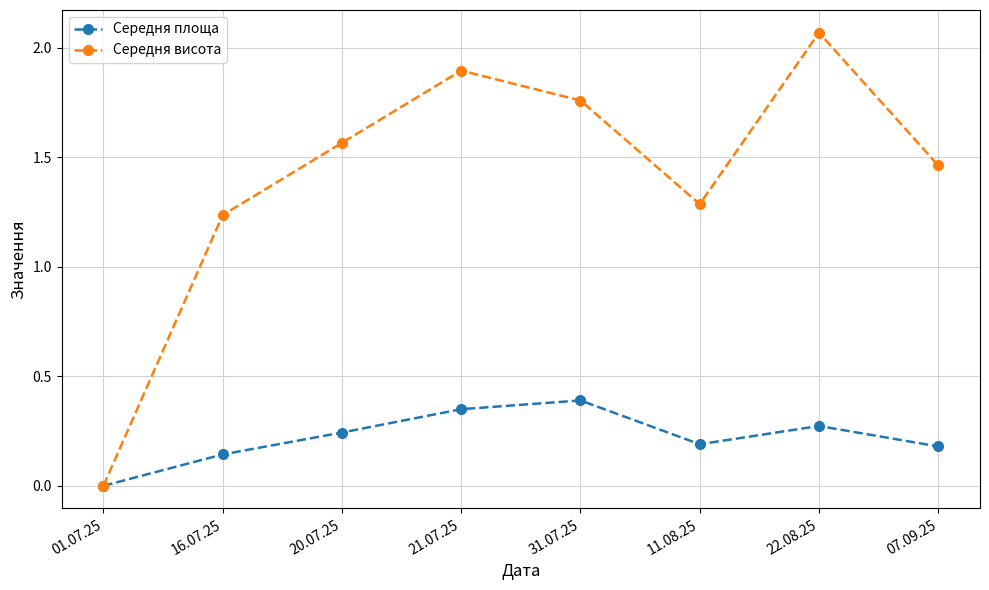

At which category is the sum across all series the highest?

22.08.25